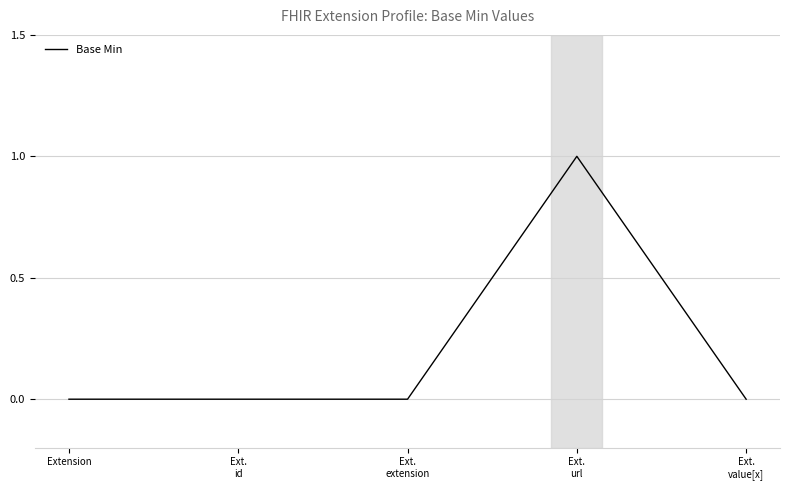

True or false: the data has more than 0 interior local peaks.

True